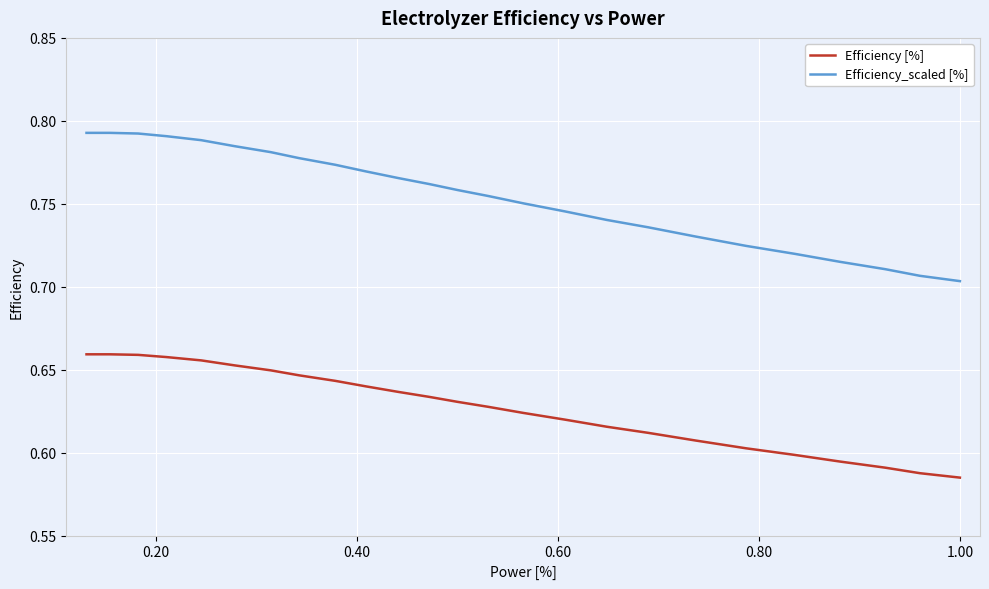

Which series has the largest total across all categories?

Efficiency_scaled [%]